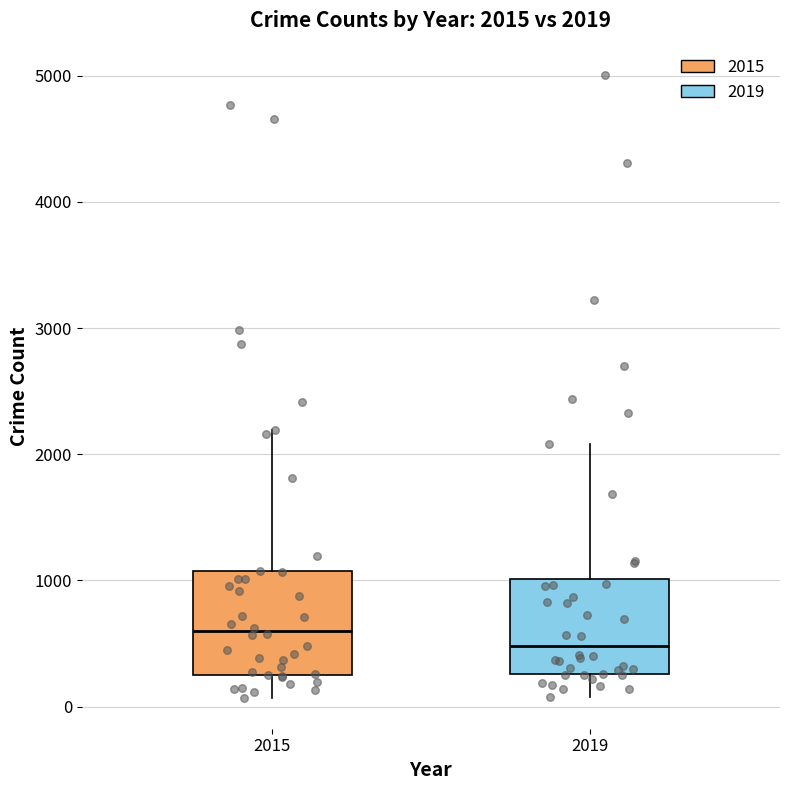

Which box's median line is the lowest?

2019